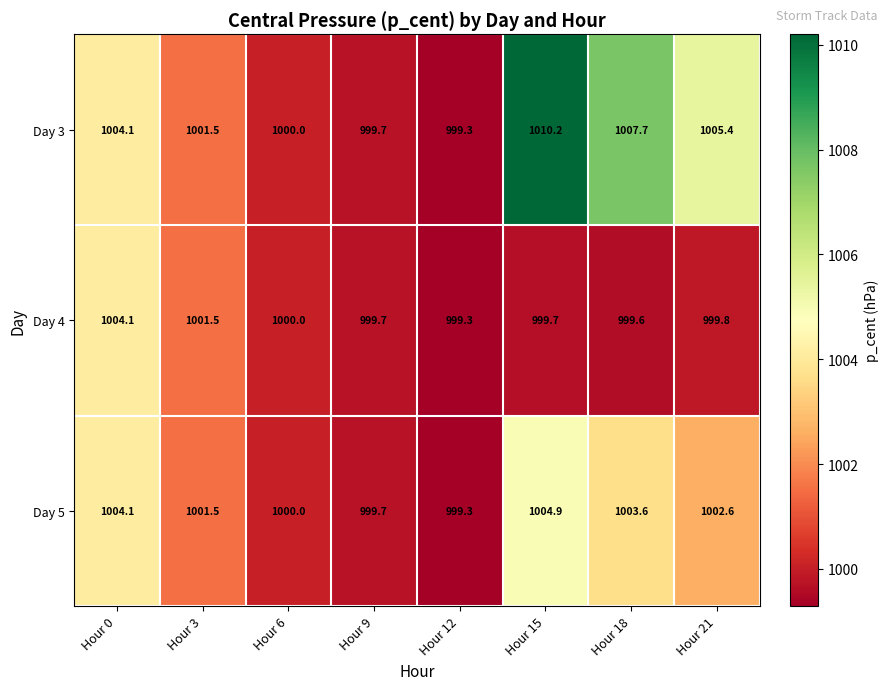

List the series in order of their peak value, highest first.

Day 3, Day 5, Day 4